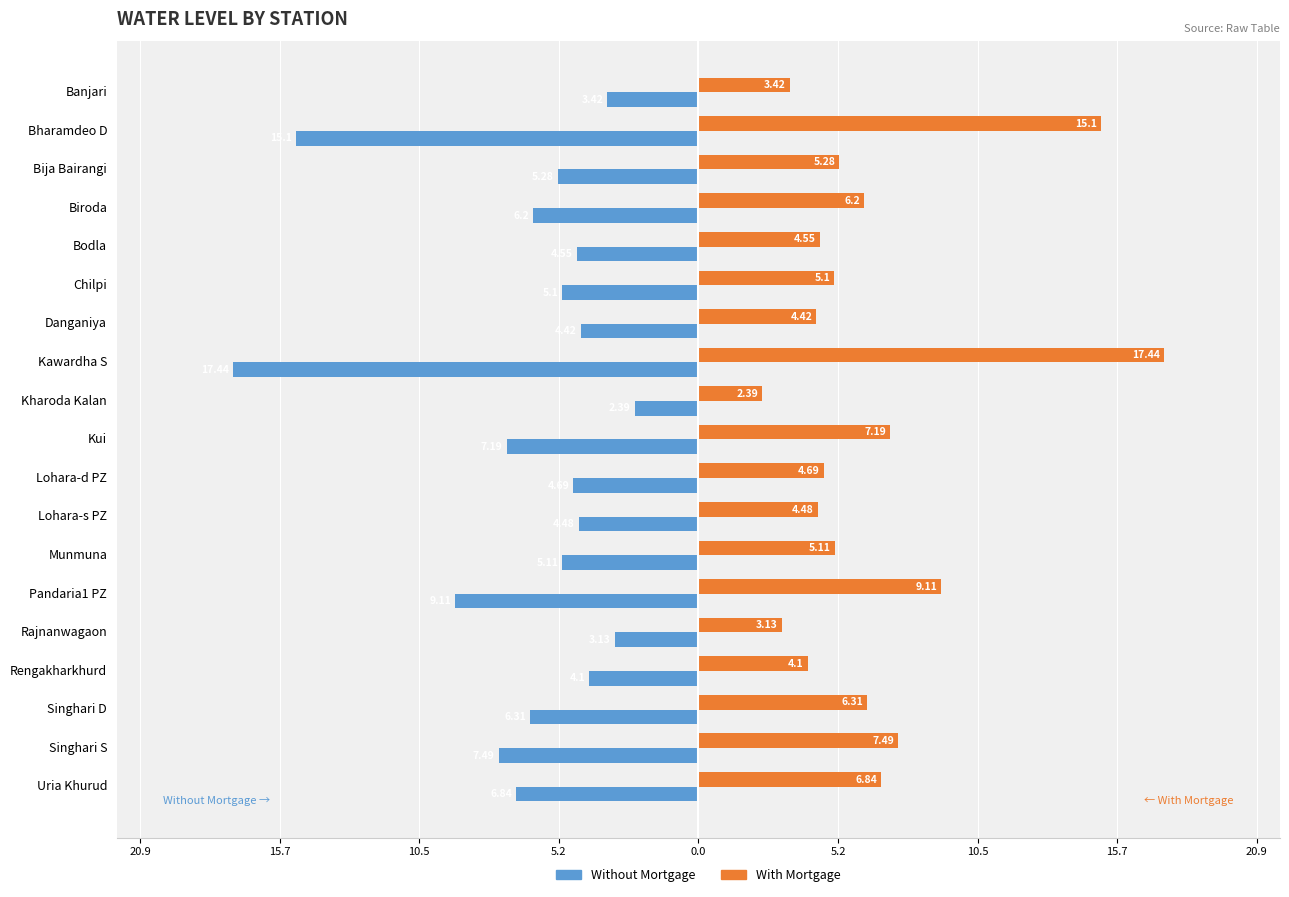

What are all the series names shown in the legend?

Without Mortgage, With Mortgage